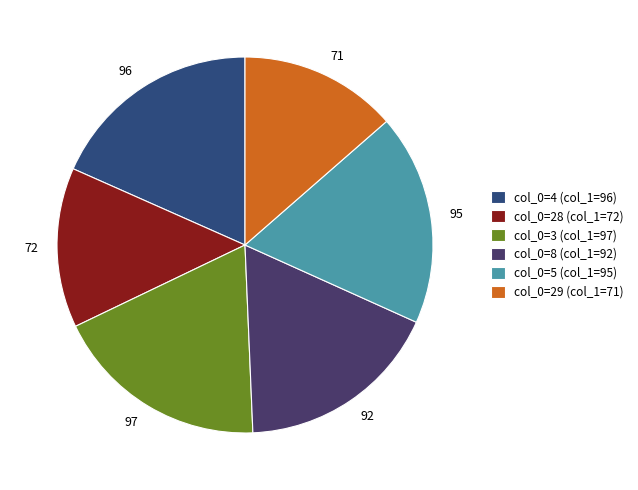

Is there any slice that represents more than half of the pie?

No